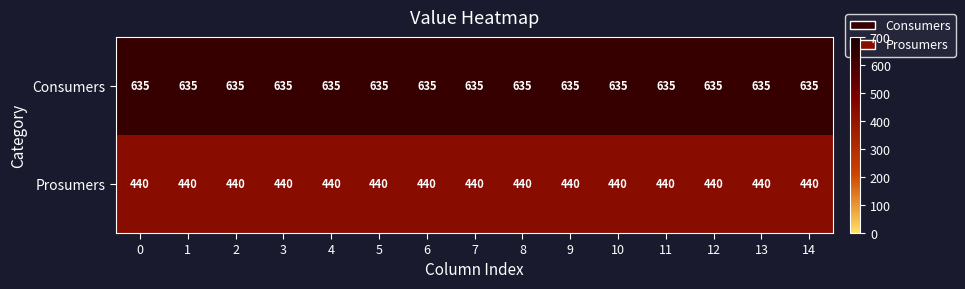

Is it true that Consumers equals 273 at 4?

False